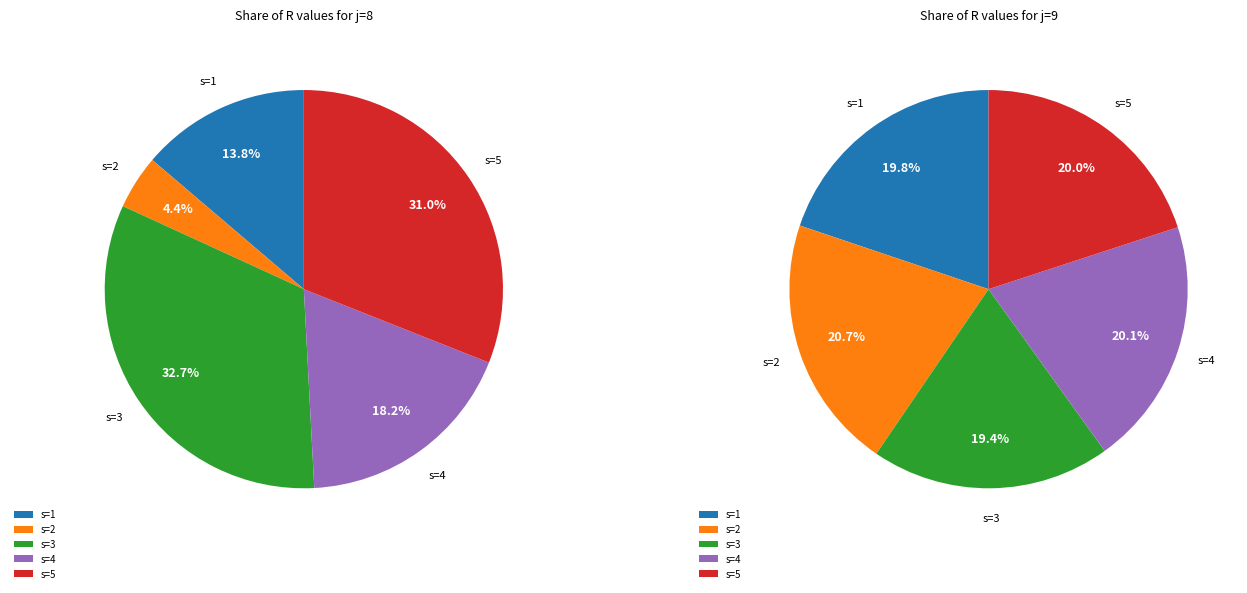

Which slice is the largest?

s=2